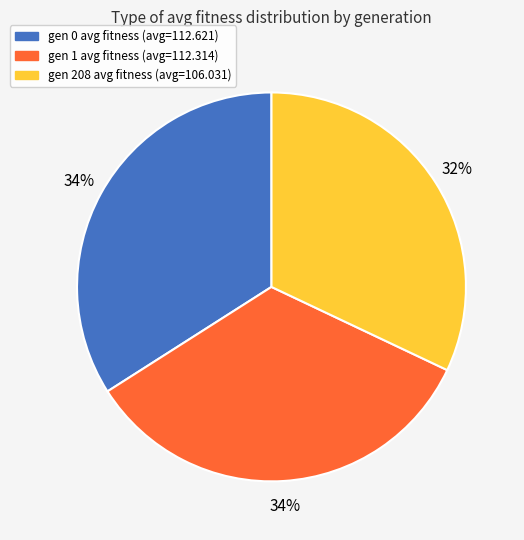

How many segments does this pie chart have?

3